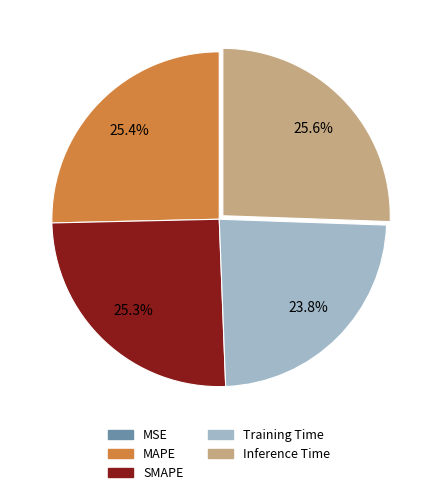

What is the total percentage of Inference Time and Training Time?

49.4%